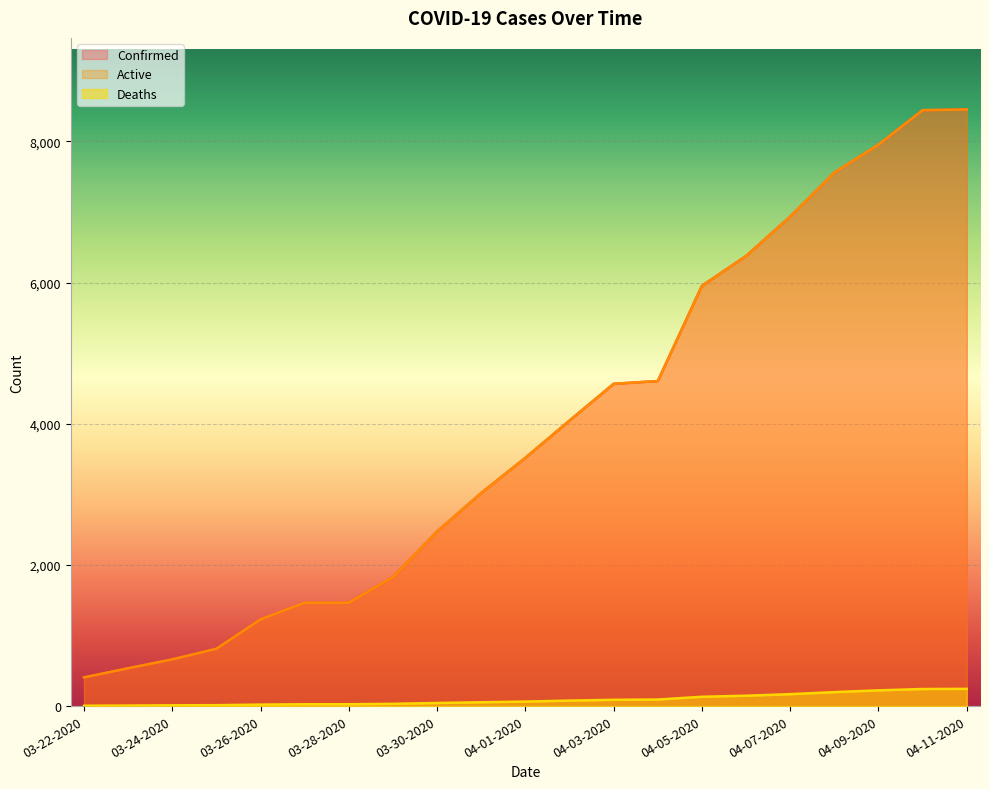

How many data points in Confirmed are above 3518?

10